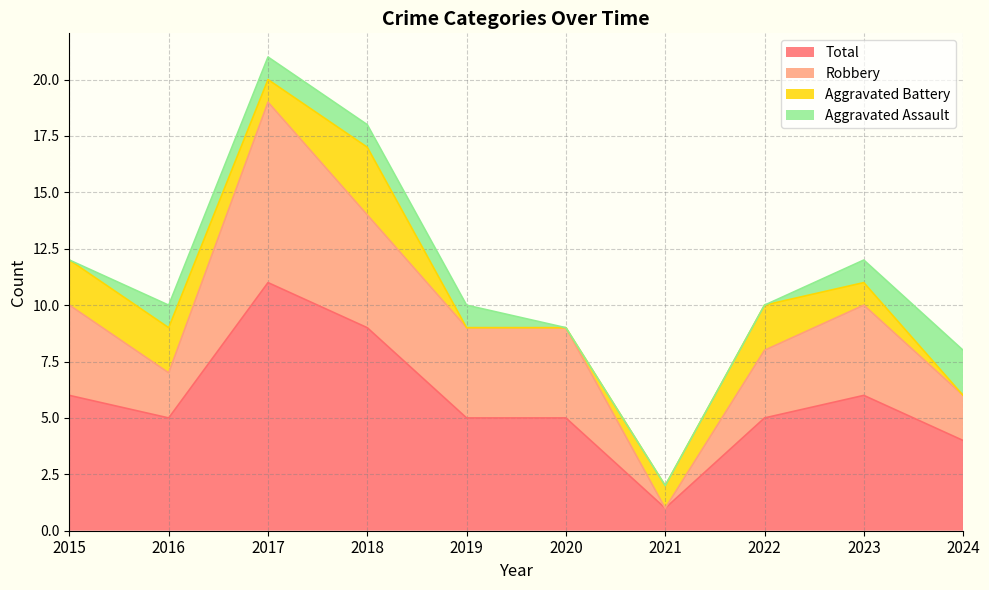

How many Total values are between 5 and 6?

6